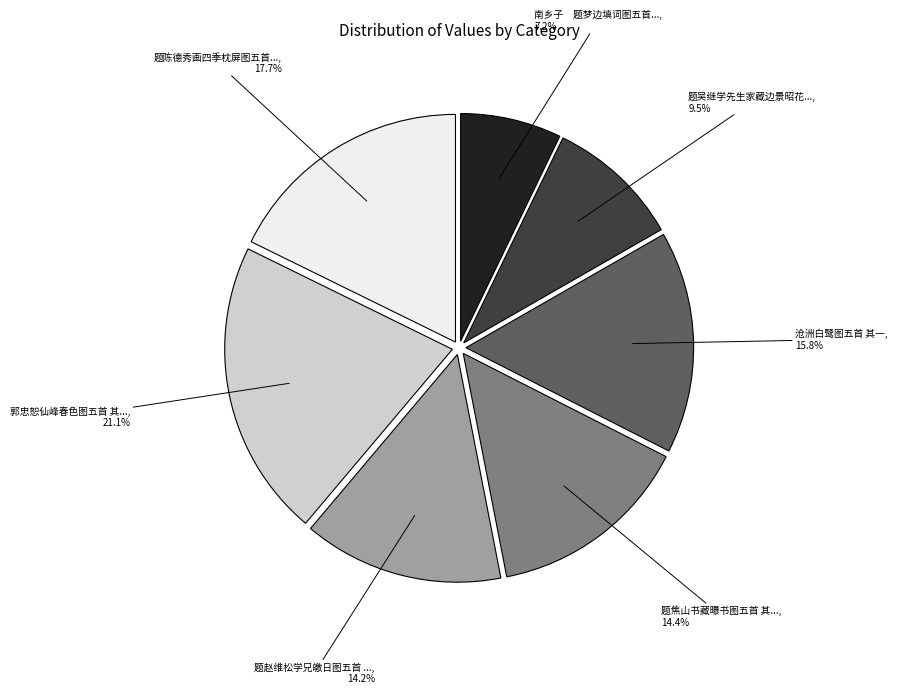

Is there any slice that represents more than half of the pie?

No